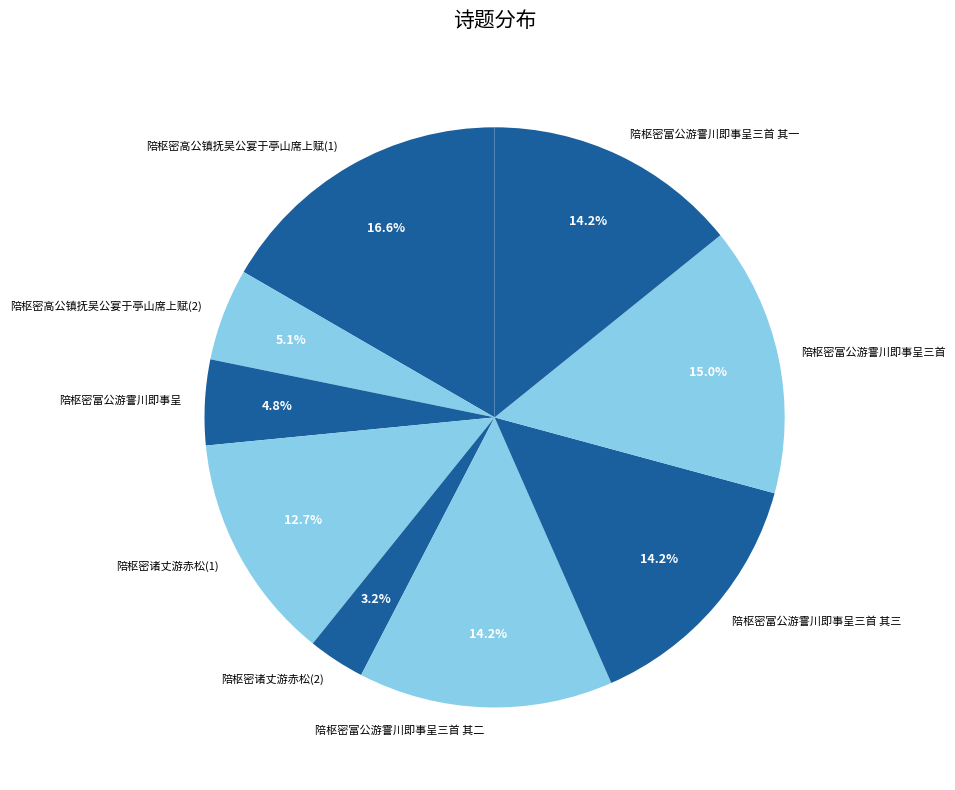

Which slice is the largest?

陪枢密高公镇抚吴公宴于亭山席上赋(1)